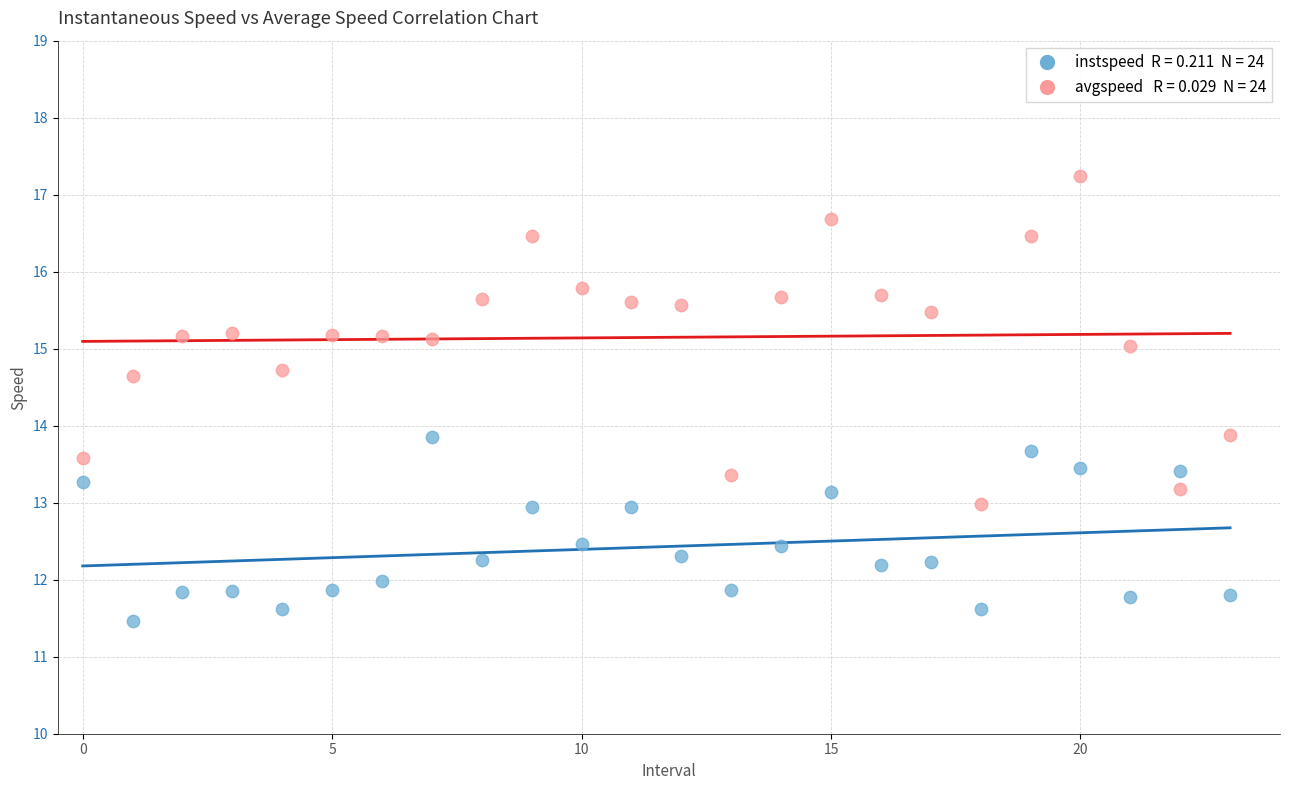

Across all data points, what is the range of Y values (max minus min)?

5.8